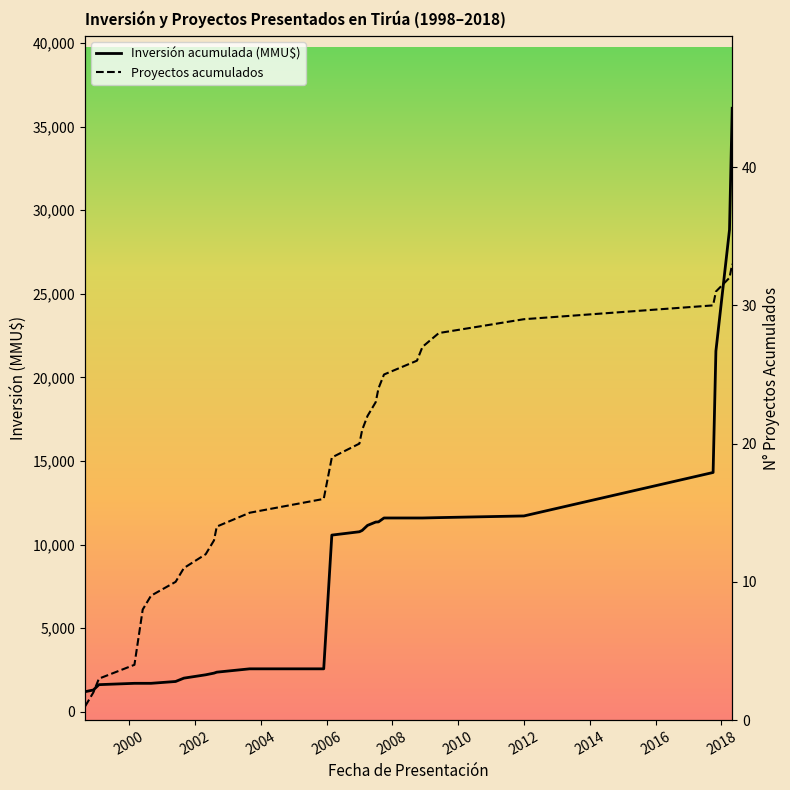

Is this an area chart (filled region under the line)?

No